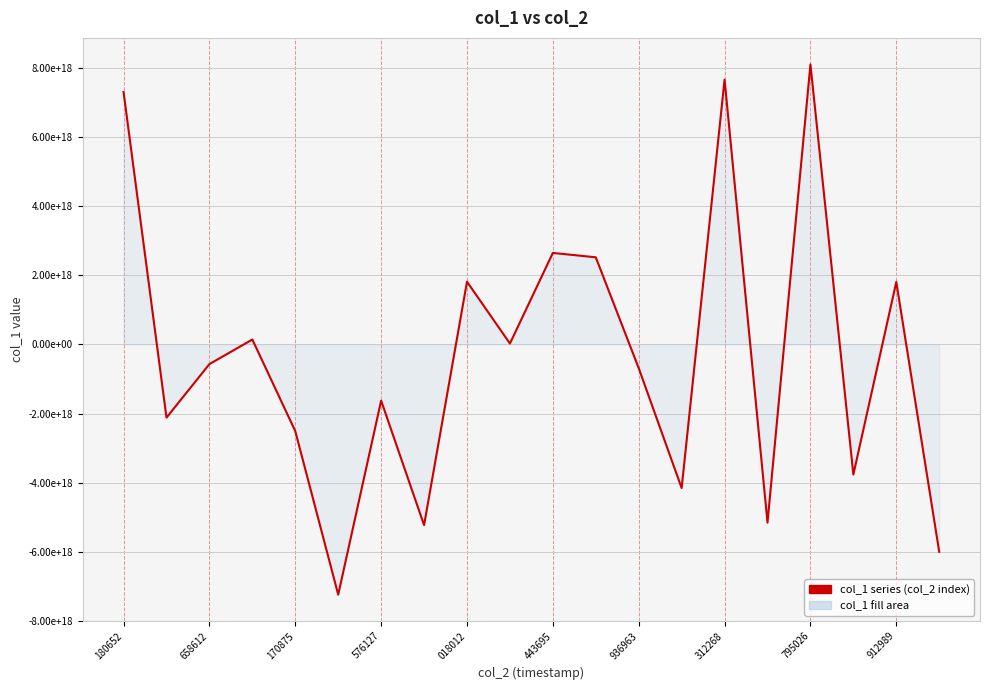

What is the minimum value shown in the chart?

-7242067555209972736